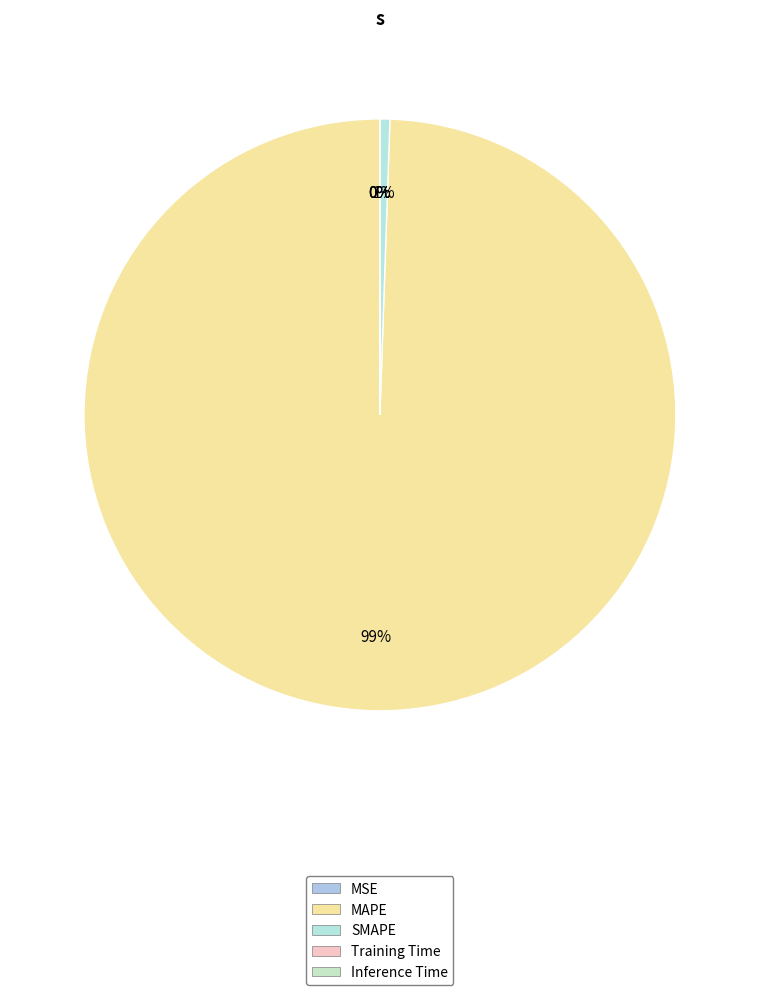

What is the change in value from MAPE to Inference Time?

-36908.8